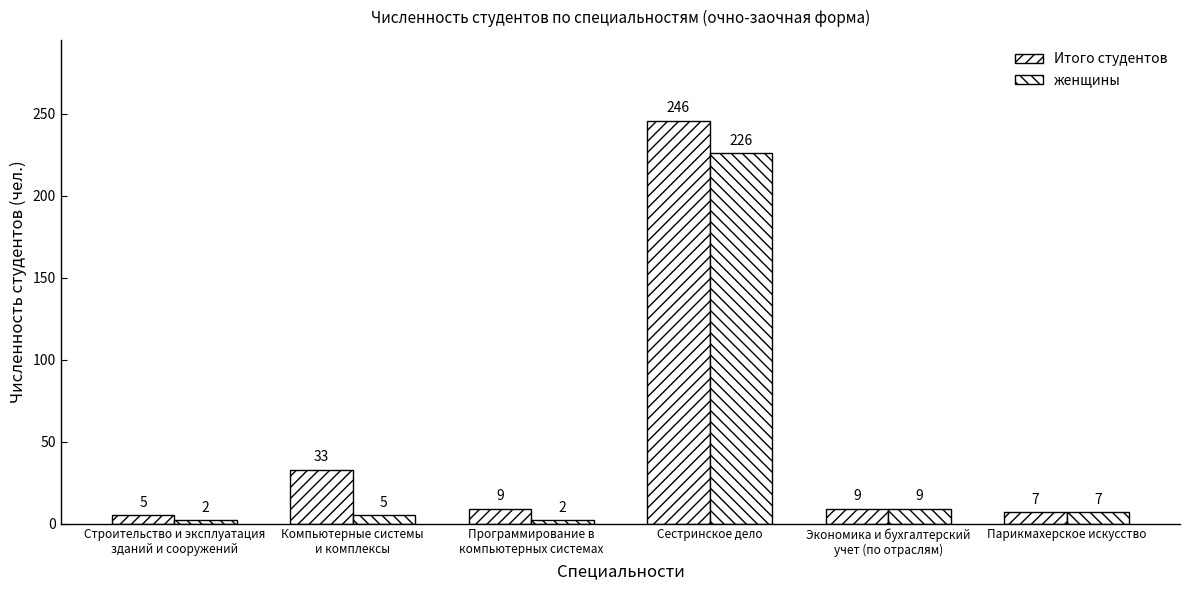

How many bars are there in each group?

2